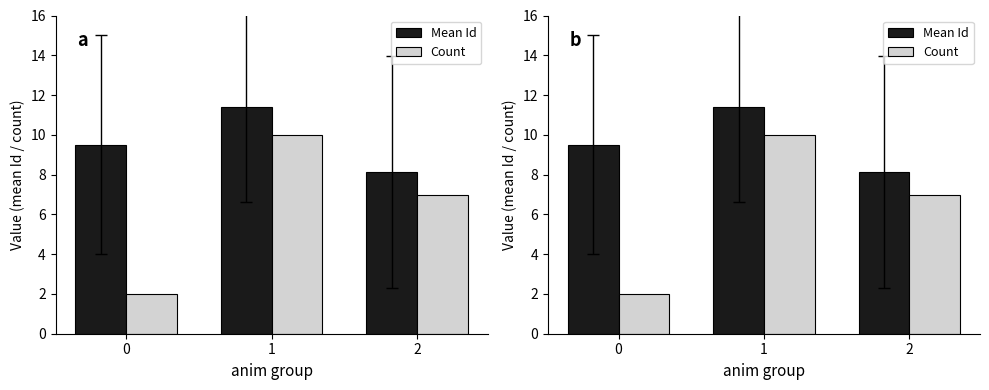

How many data points in Mean Id are above 9?

2